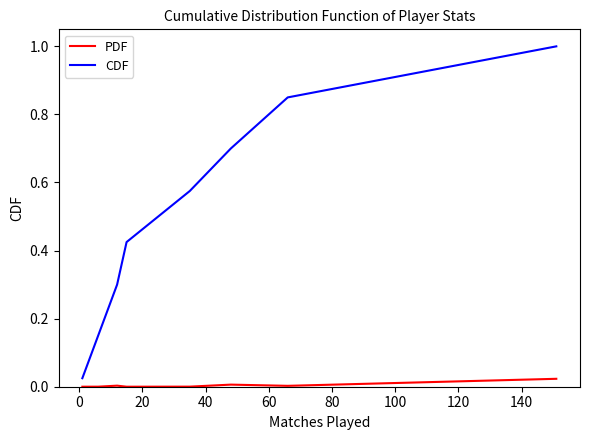

True or false: PDF and CDF cross at least once.

False